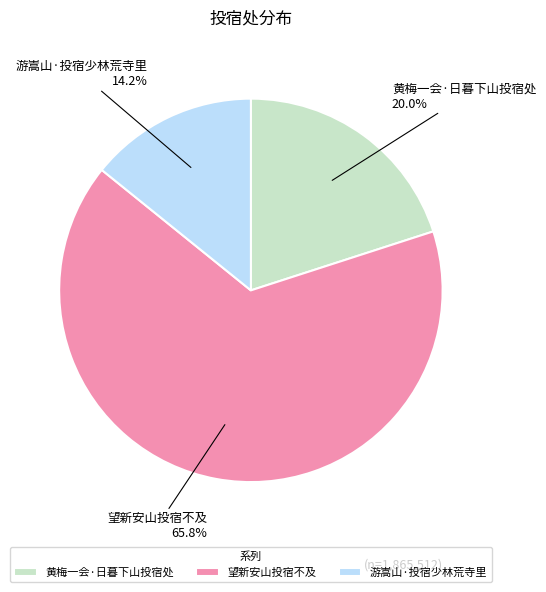

The 望新安山投宿不及 slice represents 57% of the pie. True or false?

False